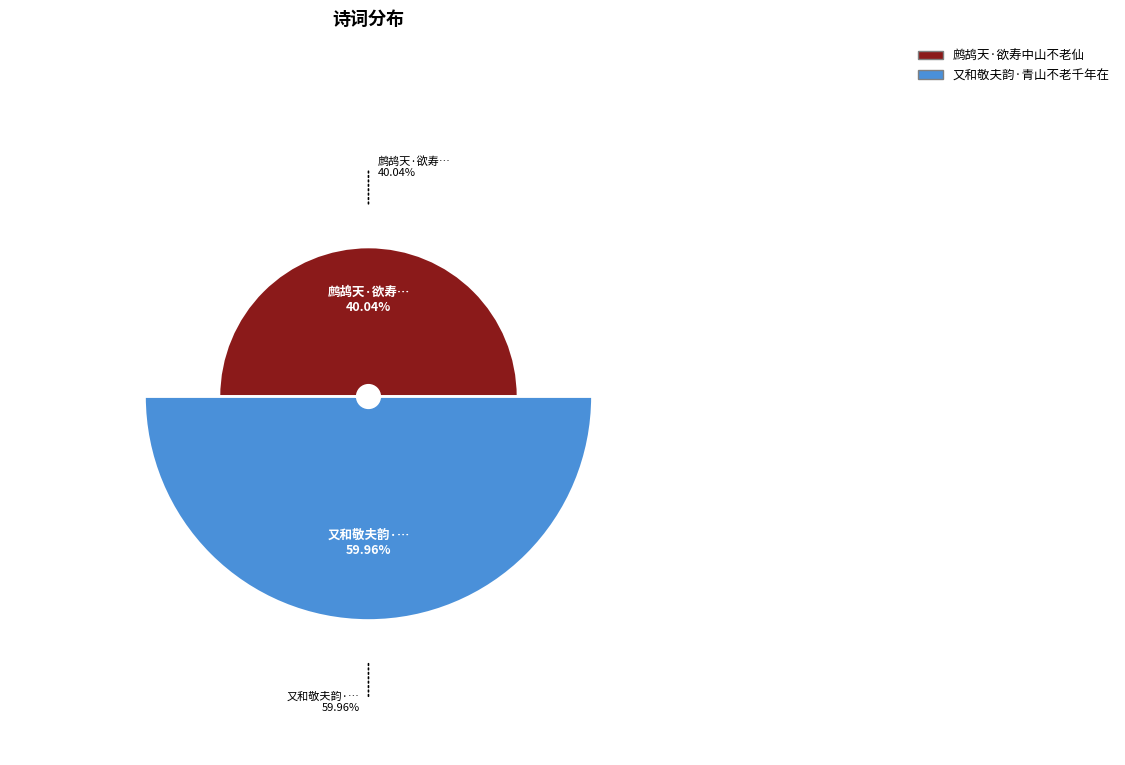

How many segments does this pie chart have?

2